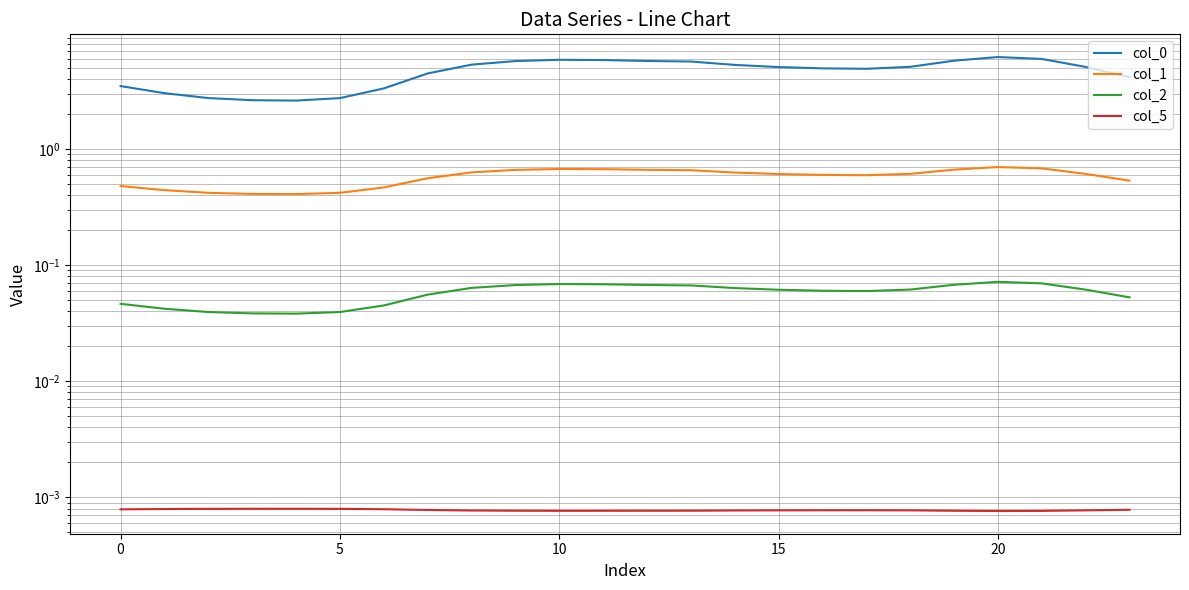

The value of col_2 at 16 is 0.1. True or false?

True